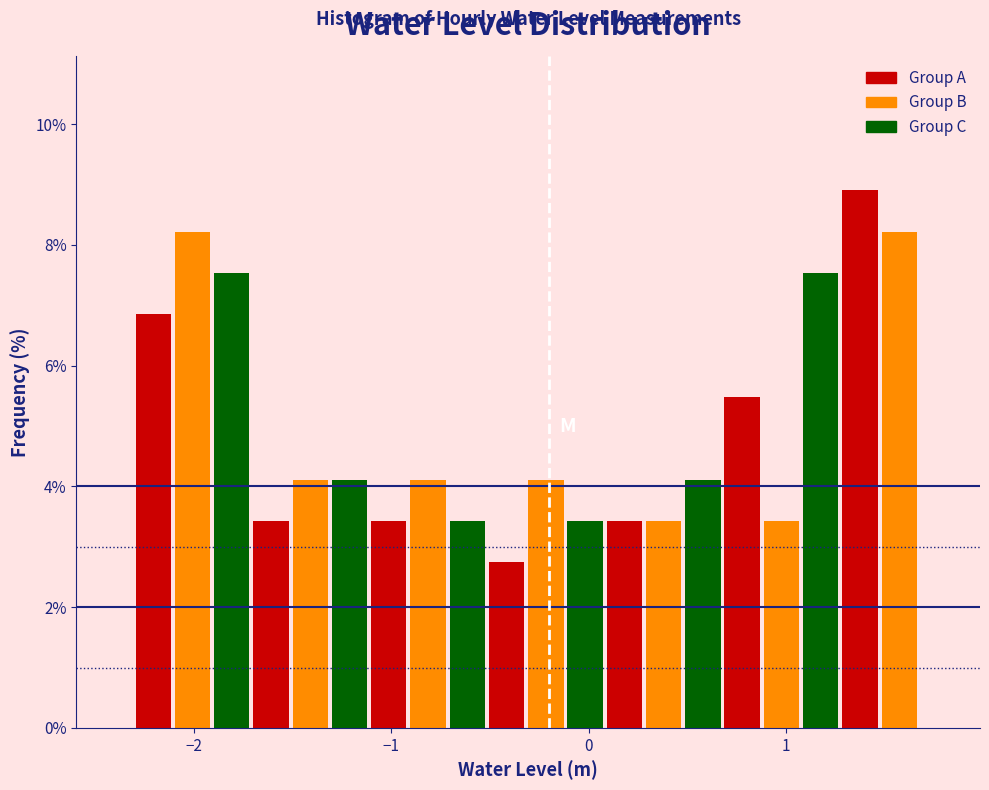

Read against the x-axis, roughly where is the centre of the tallest bar?

1.4